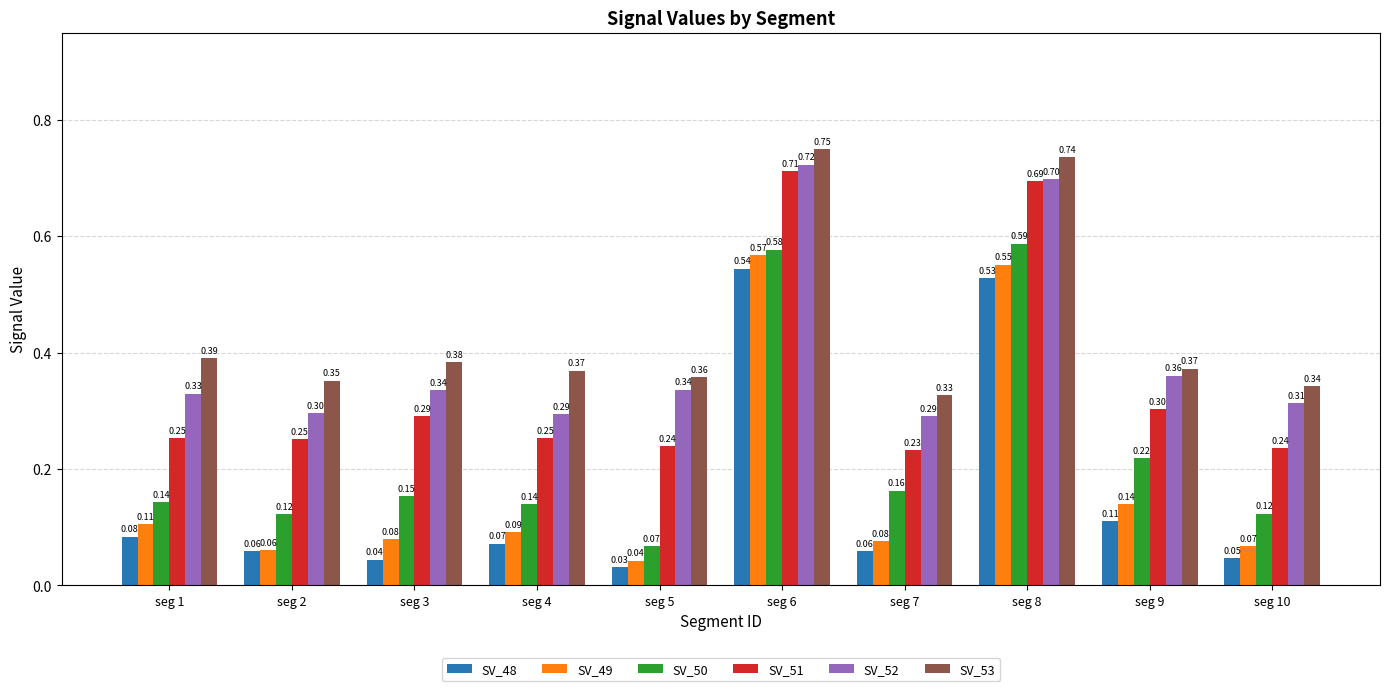

At which category is the sum across all series the highest?

seg 6